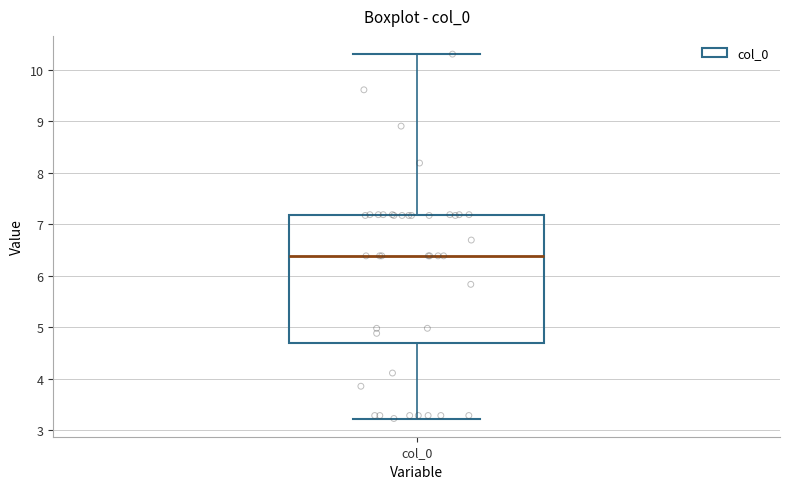

Transcribe this box plot: give where the median line is, the range the box spans, and where the two whiskers end, as read against the y-axis. The values are not printed on the chart, so give them approximately, as read against the axis.

median 6.4, box 4.7 to 7.2, whiskers 3.2 to 10.3